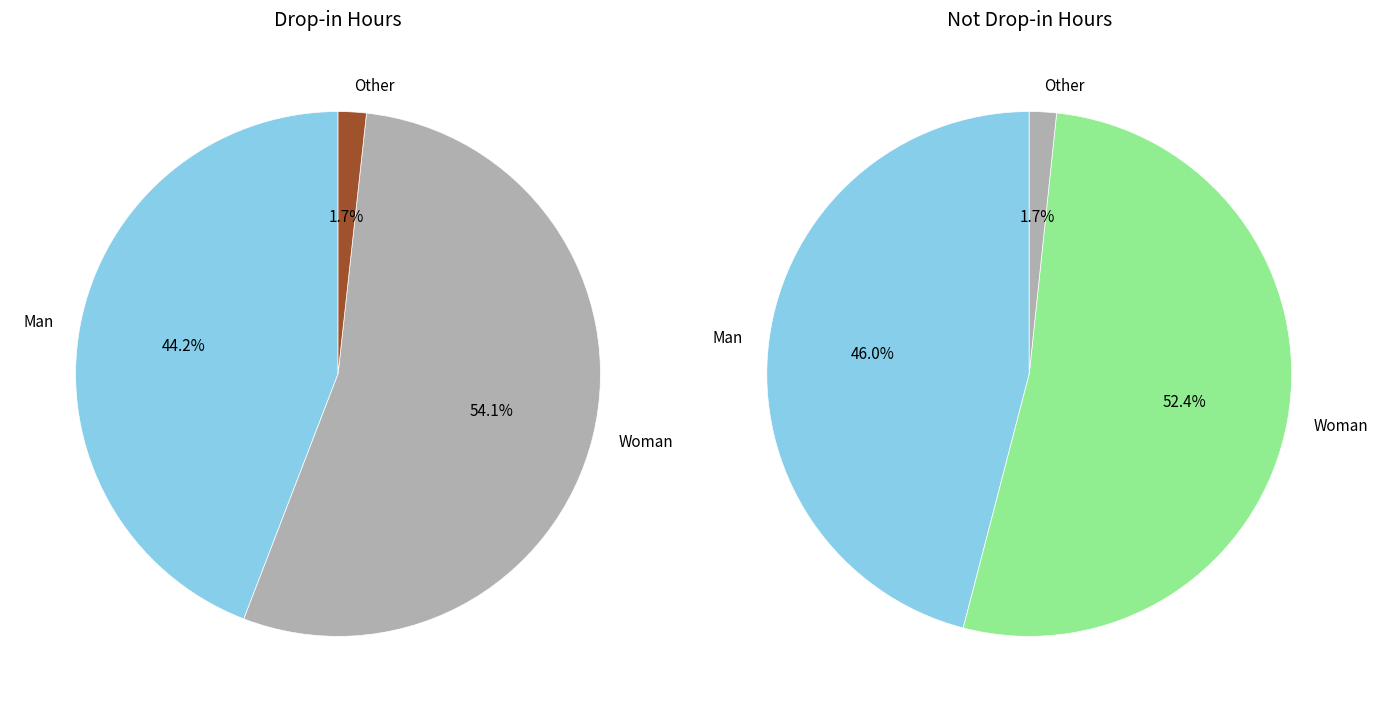

Between Woman and Other, which series saw the biggest shift?

Not Drop-in hours